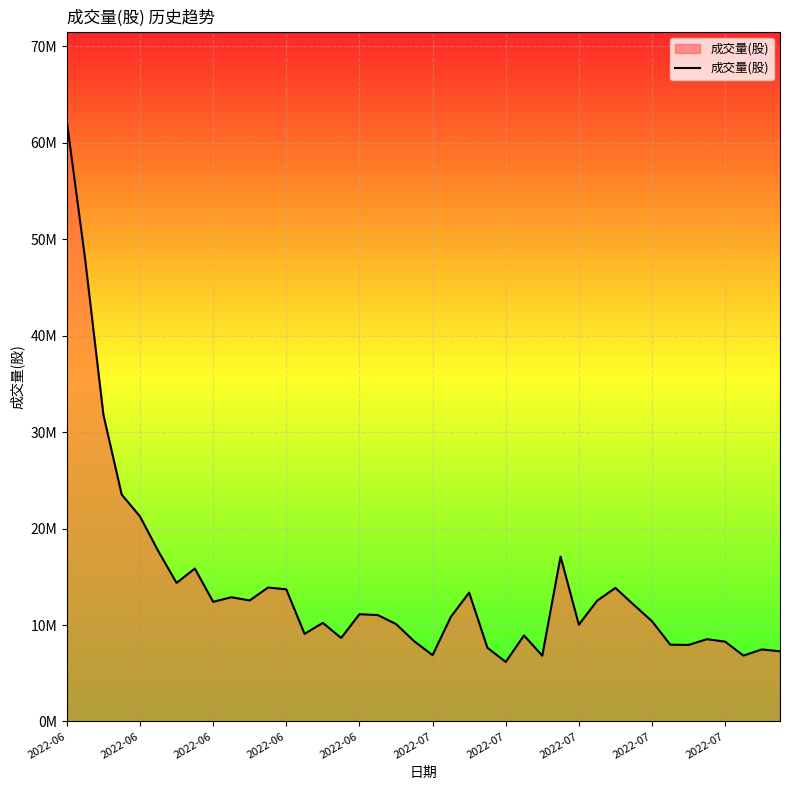

Does the chart have visible grid lines?

Yes